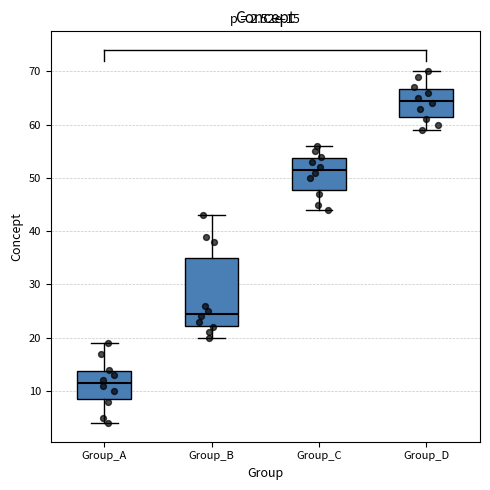

Which box has the lowest median line?

Group_A